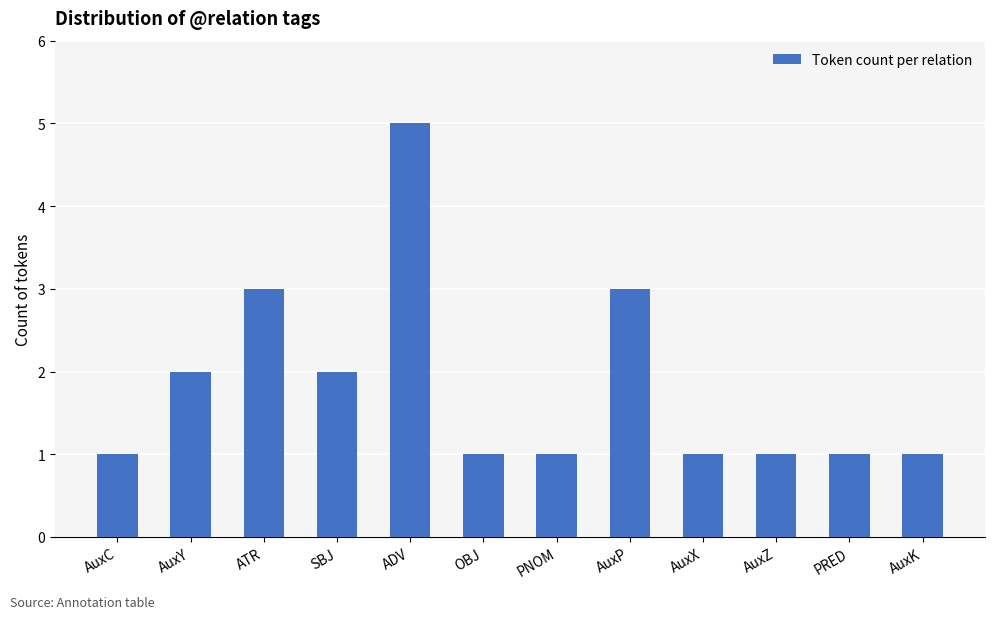

What is the difference between the maximum and second lowest values?

4